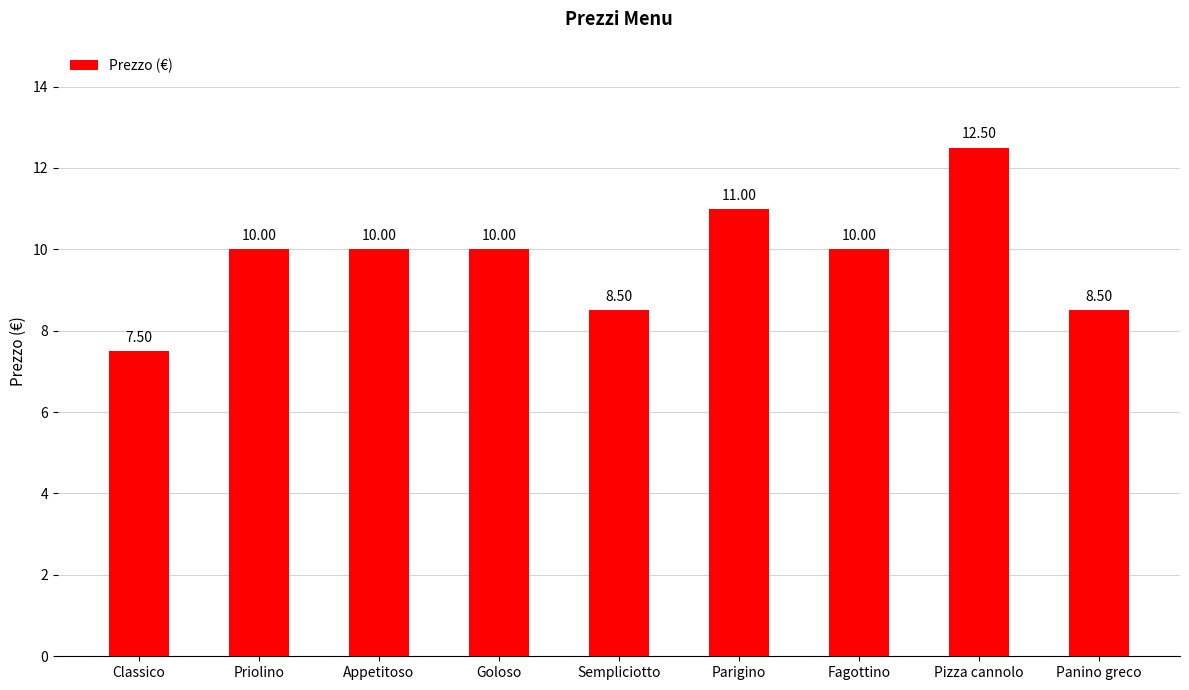

Count the values in the range 8 to 10.

6